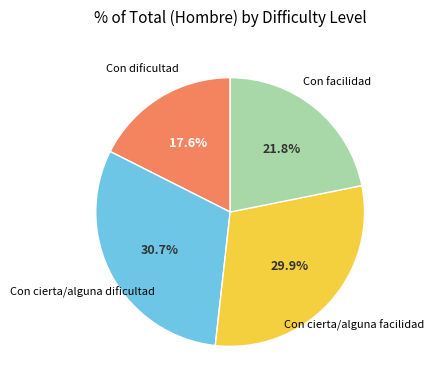

Is there a majority slice in this chart?

No